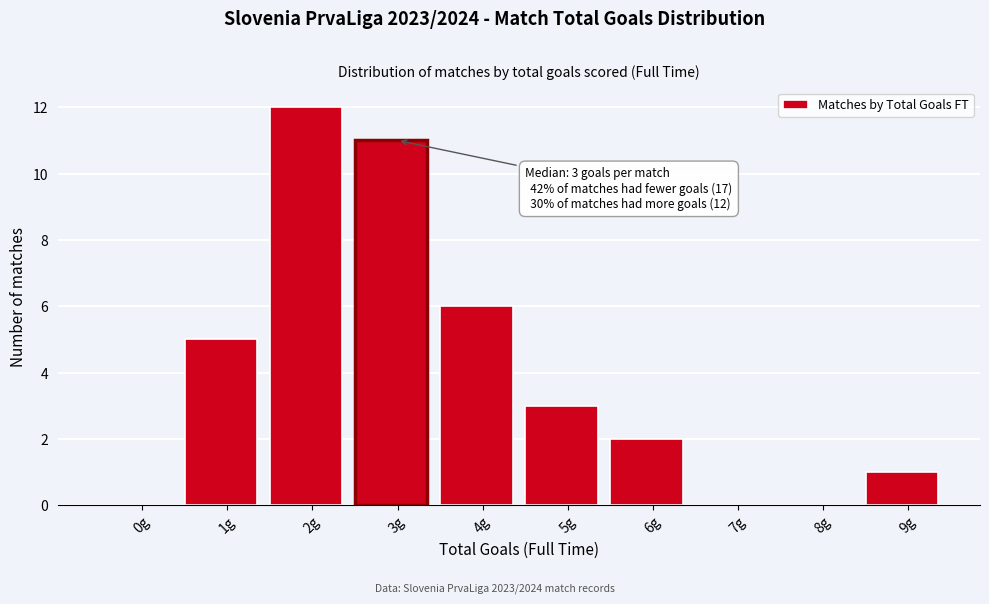

Reading right to left, transcribe all the data shown in this chart.

9g=1	8g=0	7g=0	6g=2	5g=3	4g=6	3g=11	2g=12	1g=5	0g=0